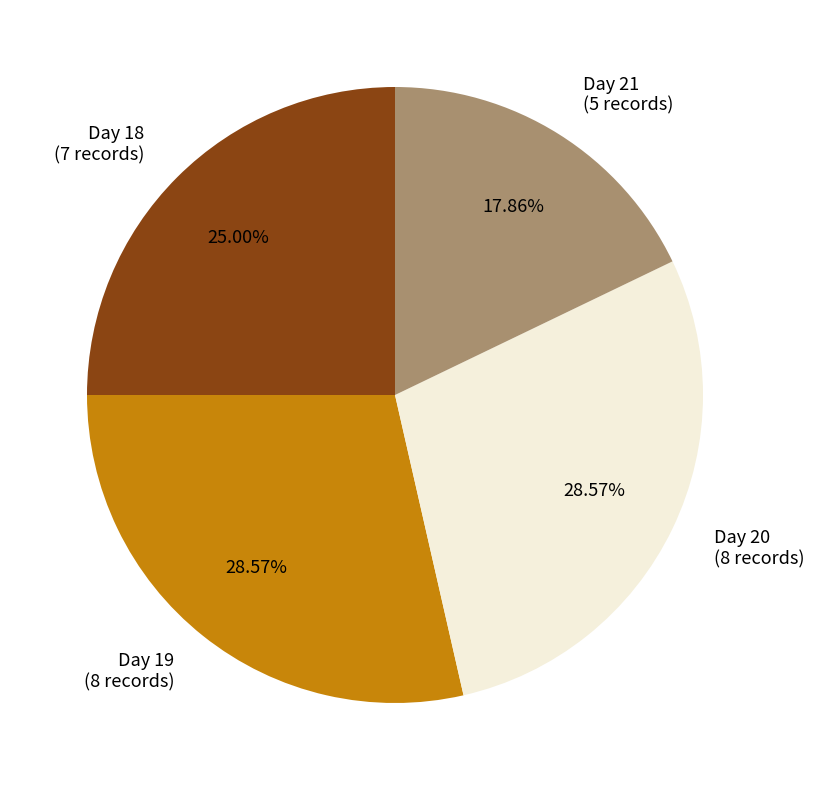

Does Day 18 (7 records) represent more than half of the total?

No